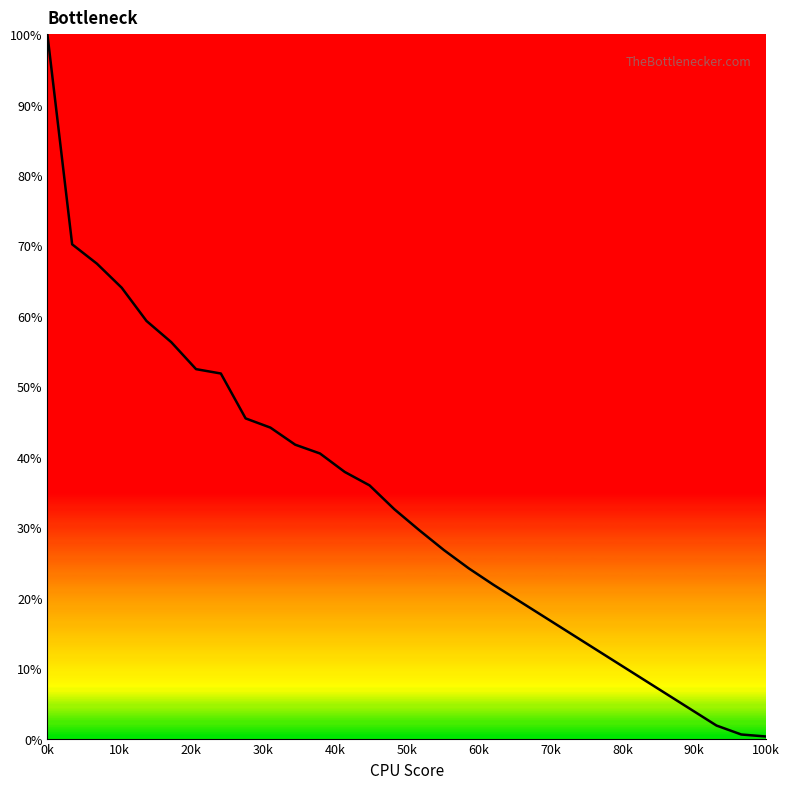

Does the chart have visible grid lines?

No